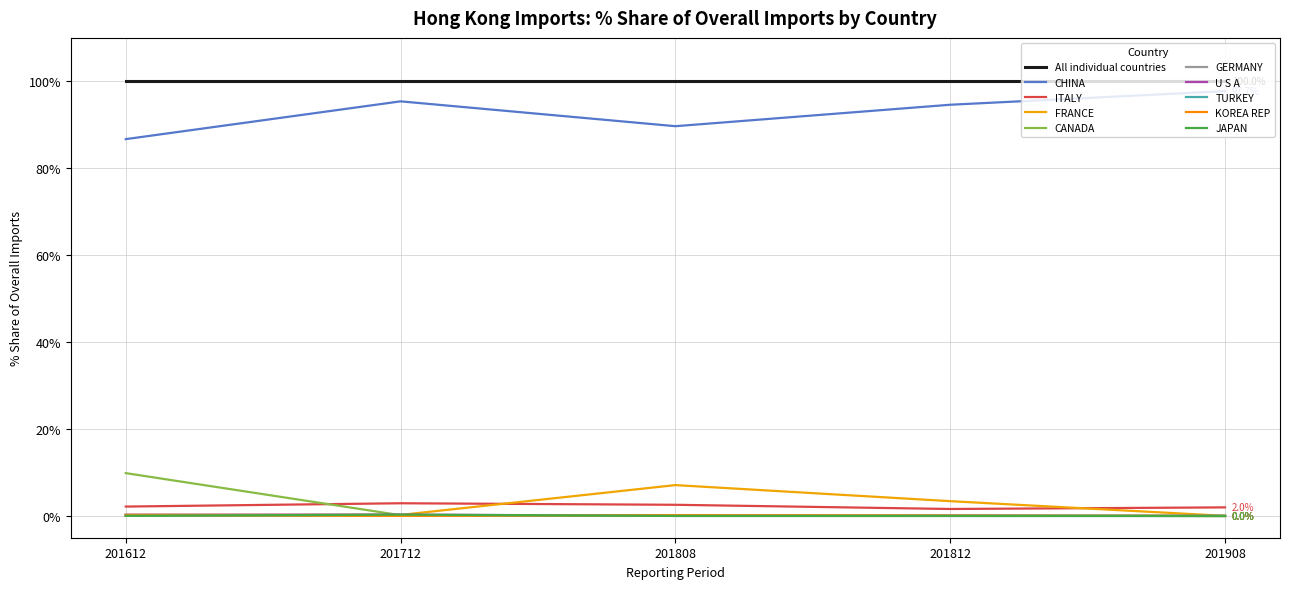

Reading left to right, what are all the values shown in this chart?

201612_% Share: 100.0	86.7	2.2	0.3	9.9	0.2	0.3	0.0	0.2	0.0
201712_% Share: 100.0	95.4	2.9	0.2	0.2	0.1	0.3	0.2	0.0	0.3
201808_% Share: 100.0	89.7	2.6	7.1	0.2	0.0	0.1	0.0	0.2	0.0
201812_% Share: 100.0	94.6	1.6	3.4	0.1	0.0	0.1	0.0	0.1	0.0
201908_% Share: 100.0	97.7	2.0	0.0	0.0	0.0	0.0	0.0	0.0	0.0